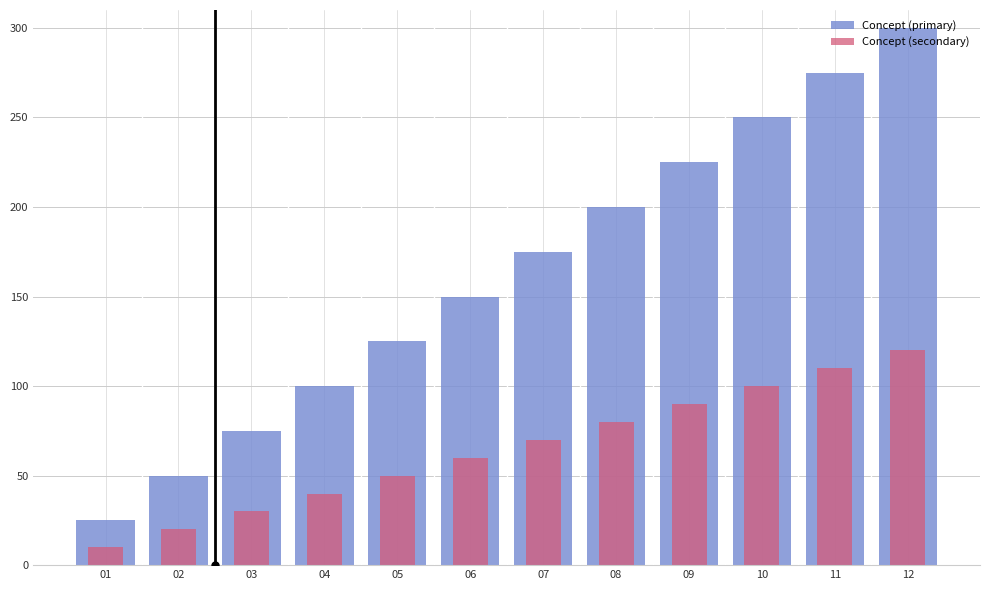

What is the maximum value shown in the chart?

300